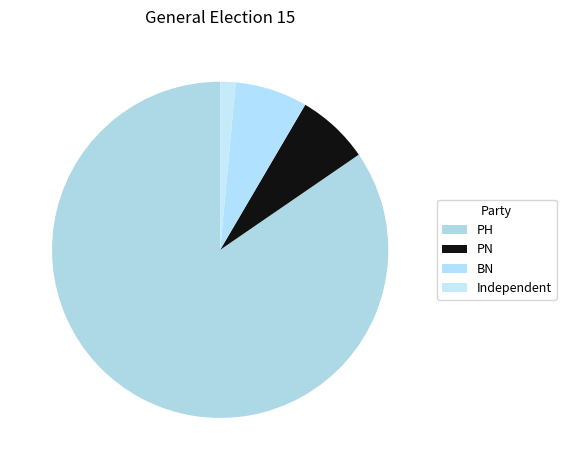

To the nearest percent, what is the difference between the largest and smallest slice percentages?

83%